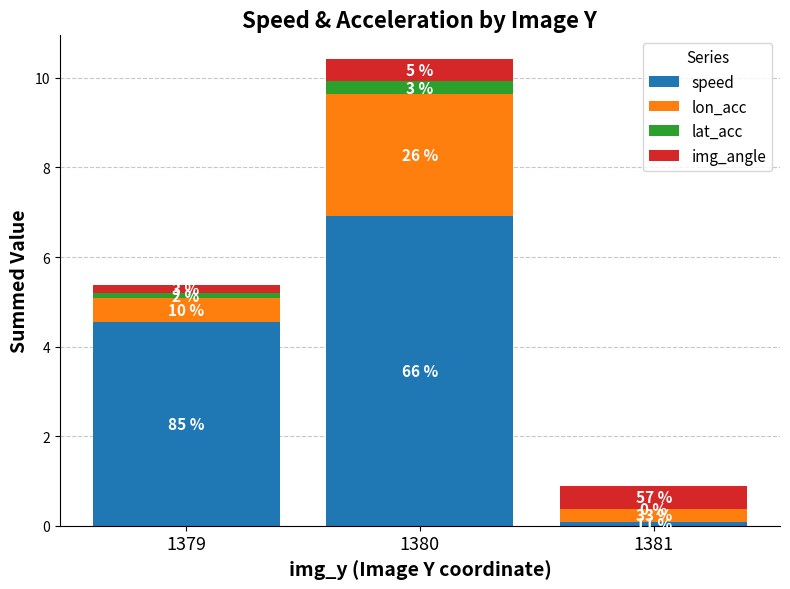

Does the chart contain stacked bars?

Yes